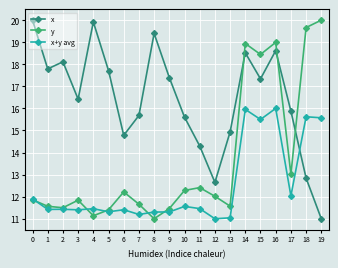

What is the value of the y point at the 9th from the left?

11.0